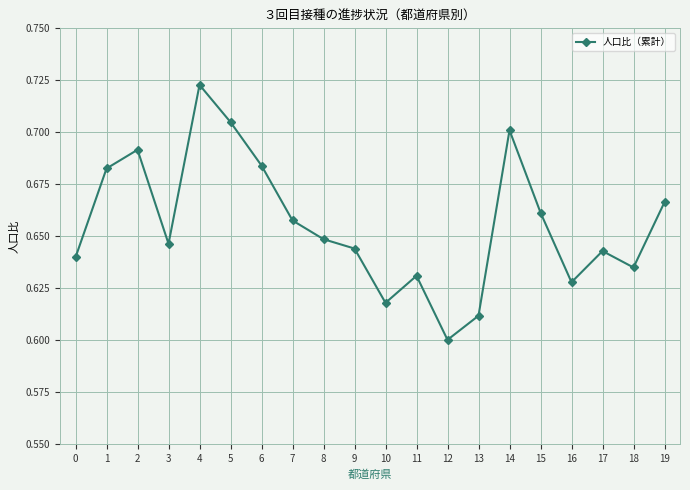

What is the difference between the maximum and minimum values?

0.1